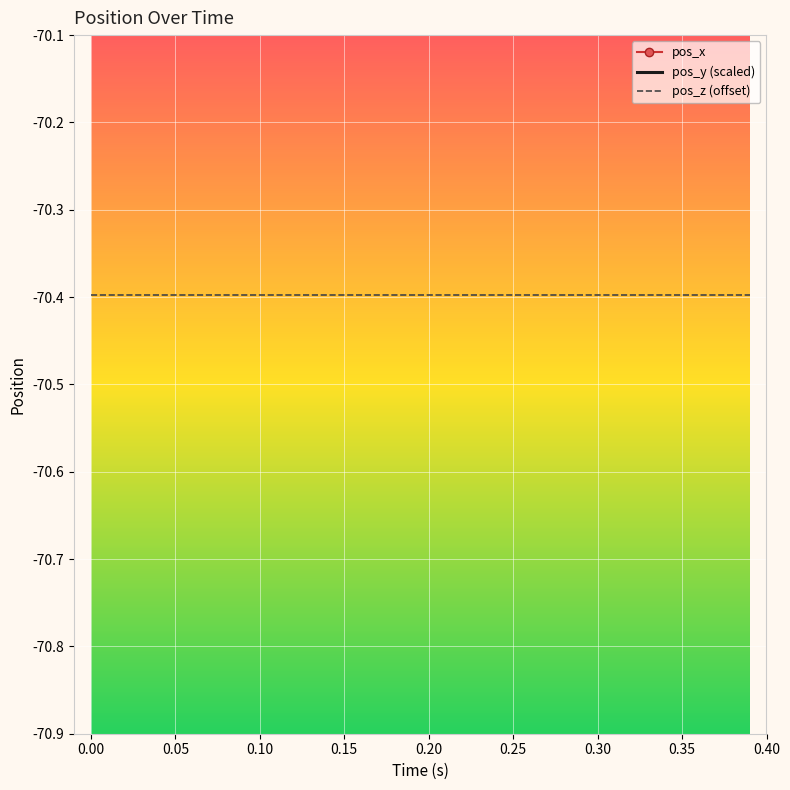

How many series are shown in this chart?

3